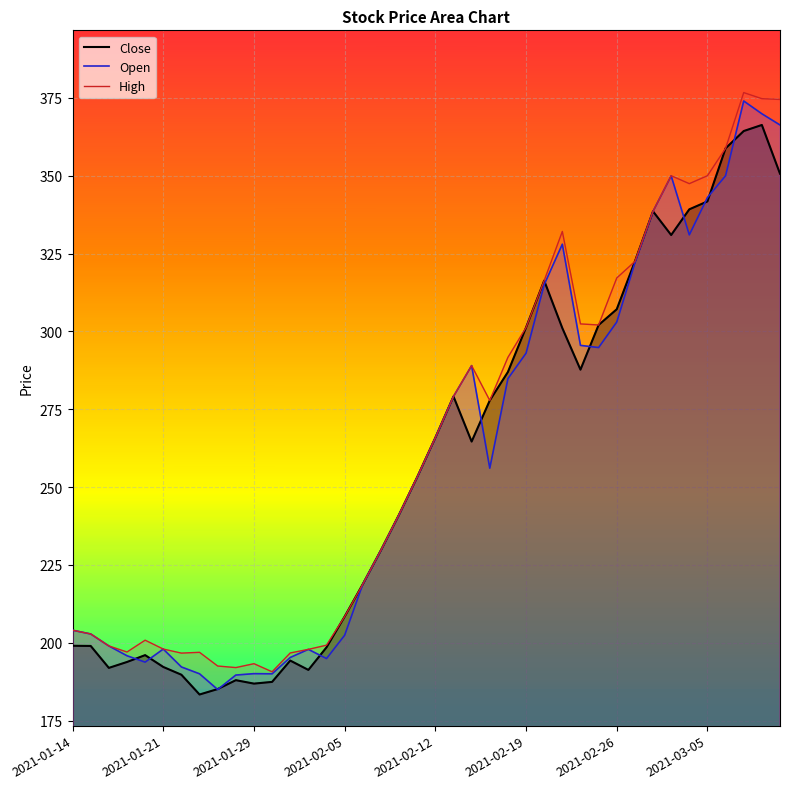

True or false: Open and High intersect in this chart.

False